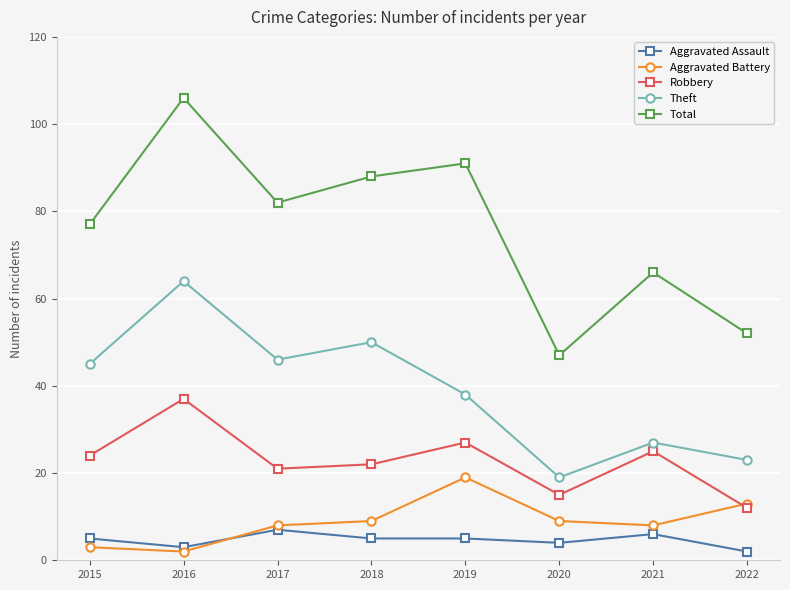

Reading left to right, list all the values displayed in this chart.

Aggravated Assault: 5	3	7	5	5	4	6	2
Aggravated Battery: 3	2	8	9	19	9	8	13
Robbery: 24	37	21	22	27	15	25	12
Theft: 45	64	46	50	38	19	27	23
Total: 77	106	82	88	91	47	66	52